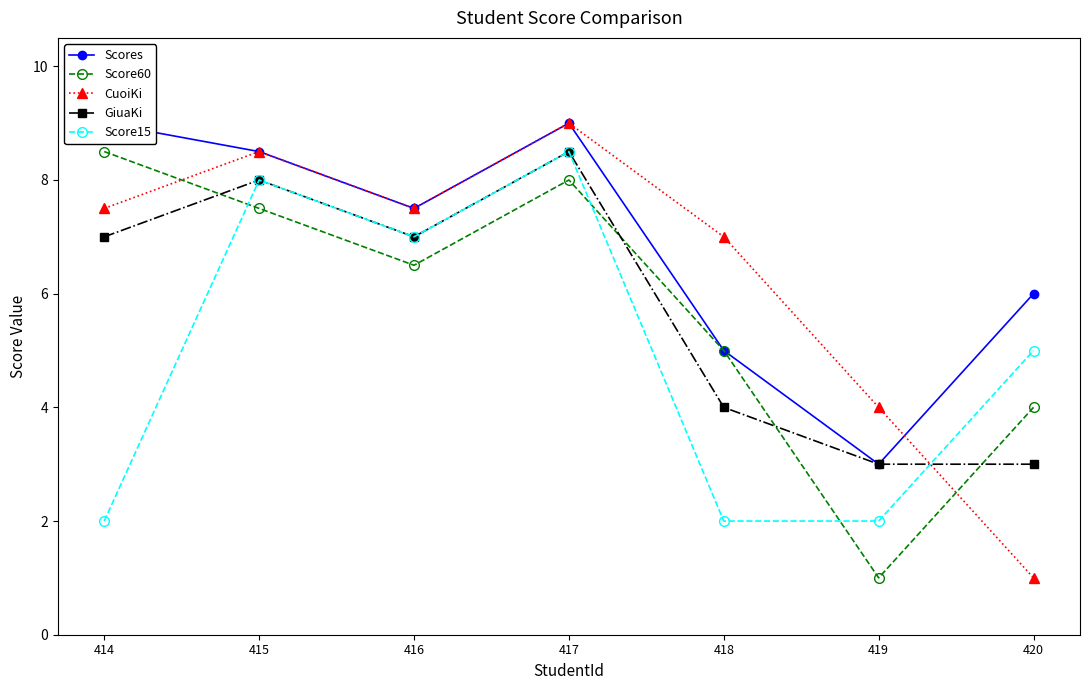

Which series changed the most between 419 and 420?

Scores